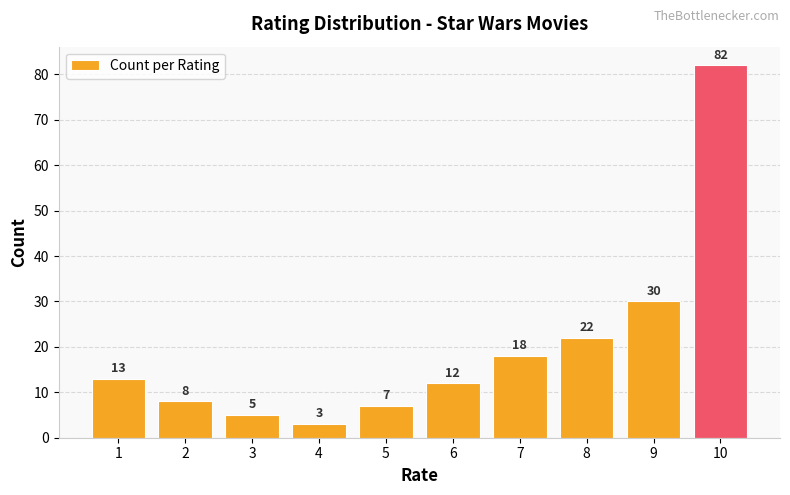

Reading right to left, list all the values displayed in this chart.

82	30	22	18	12	7	3	5	8	13